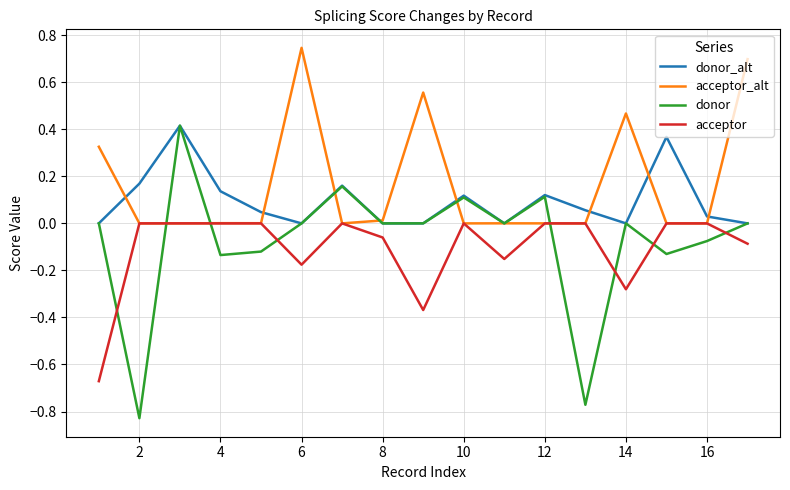

What are all the series names shown in the legend?

donor_alt, acceptor_alt, donor, acceptor